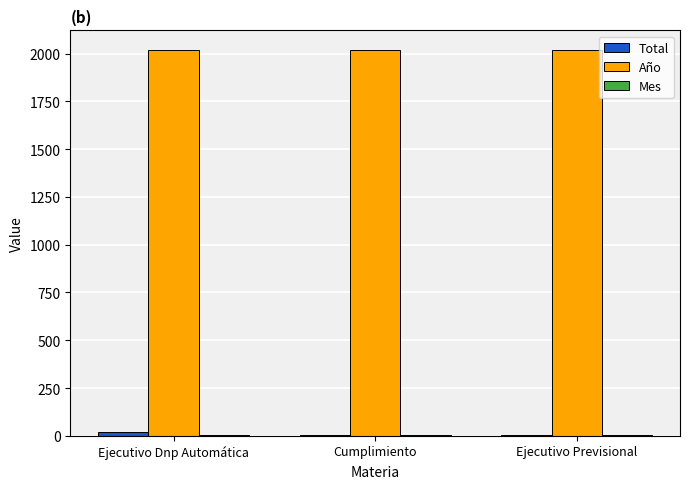

The value of Año at Cumplimiento is 2021. True or false?

True